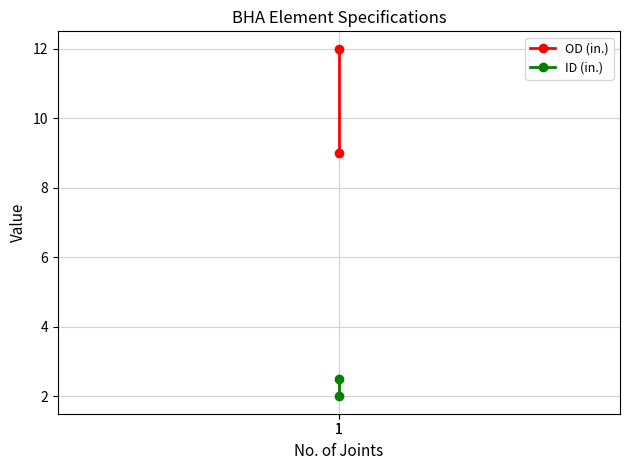

Reading left to right, list all the values displayed in this chart.

OD (in.): 1=9.0	1=12.0
ID (in.): 1=2.5	1=2.0